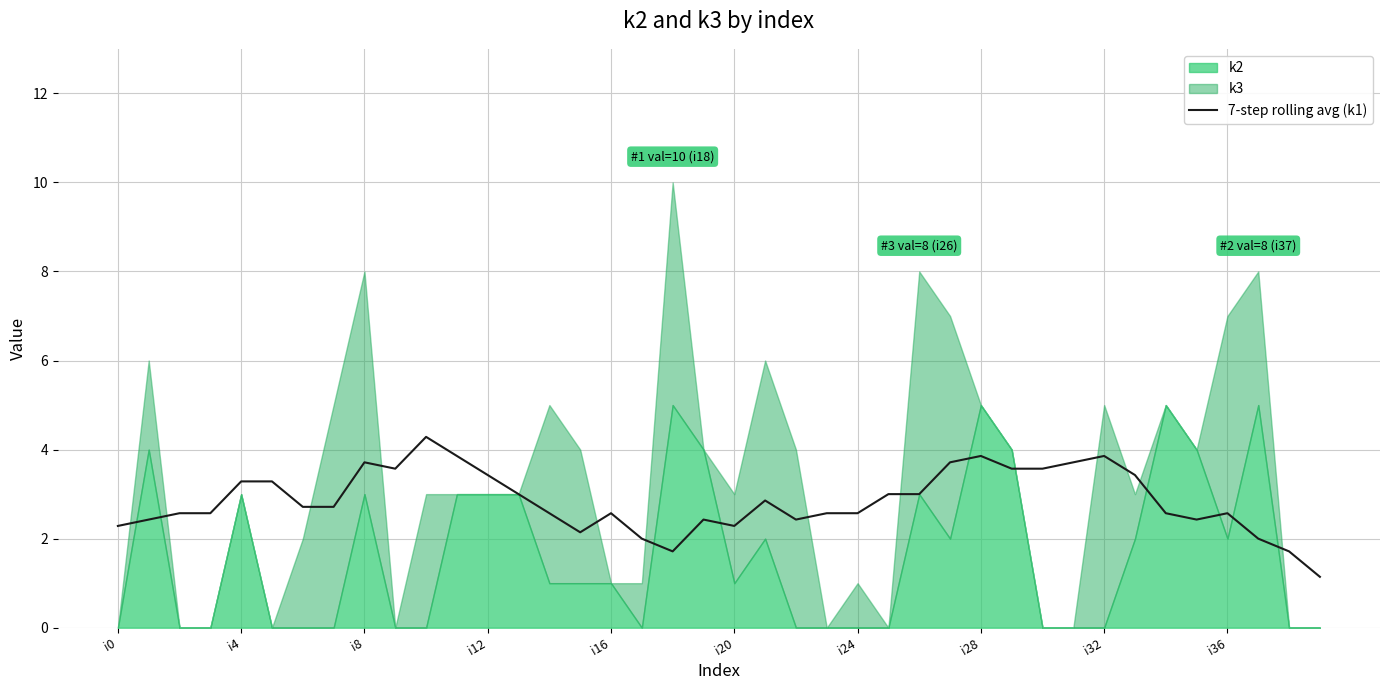

Does the chart have visible grid lines?

Yes